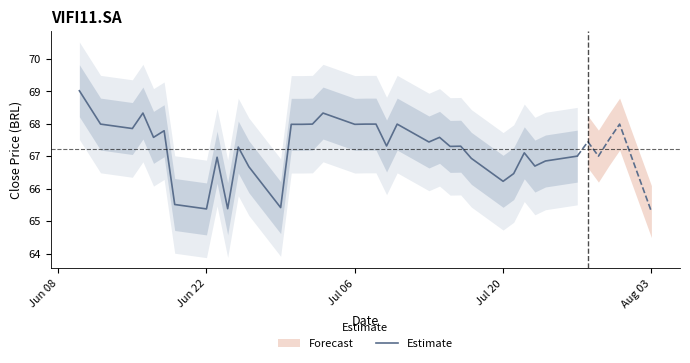

What is the maximum value for Estimate?

69.0